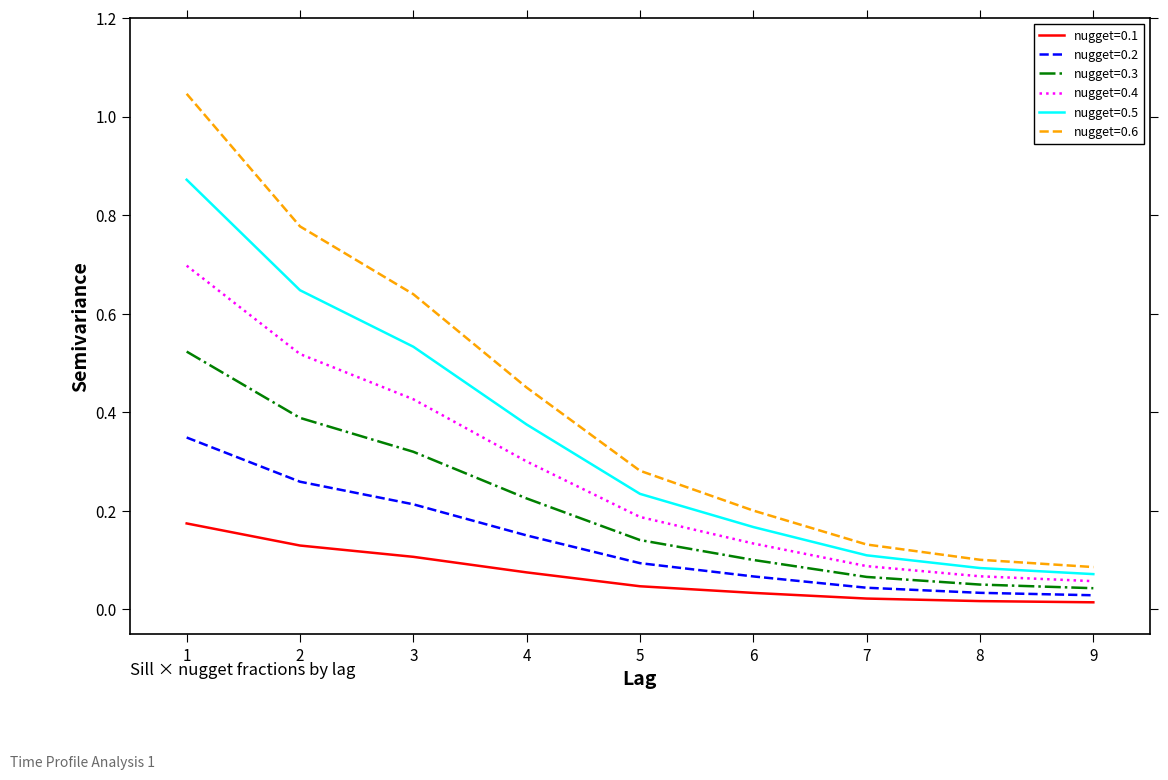

What is the sum of all nugget=0.3 values?

1.9